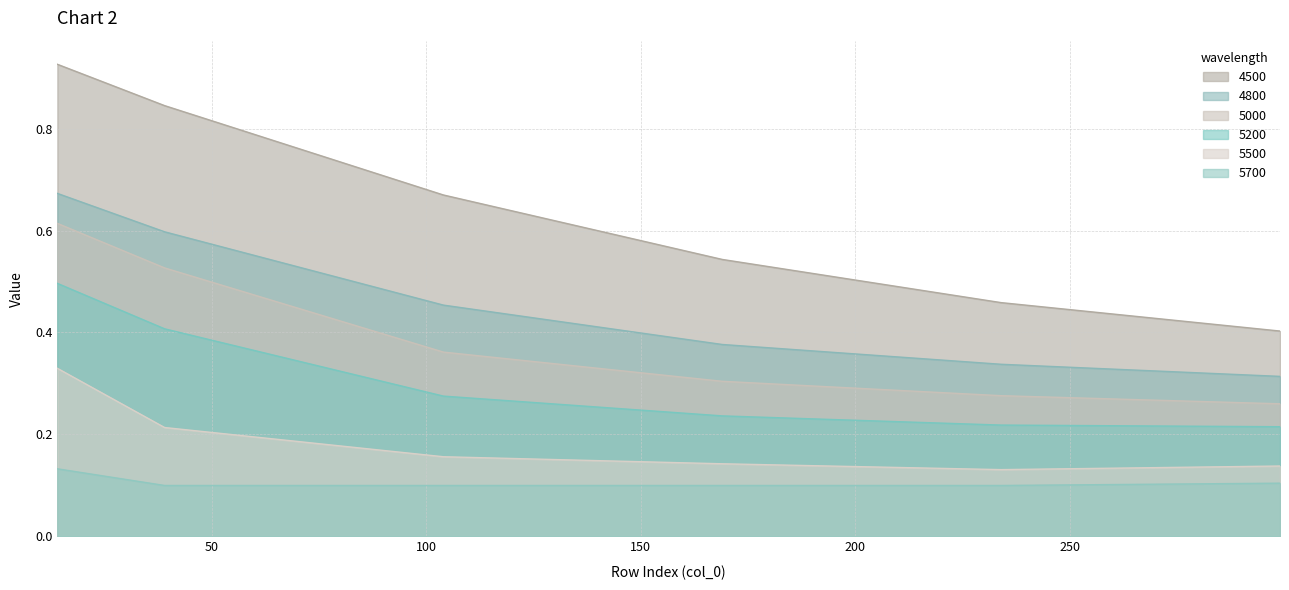

Reading left to right, list all the values displayed in this chart.

4500: 0.9	0.8	0.7	0.5	0.5	0.4
4800: 0.7	0.6	0.5	0.4	0.3	0.3
5000: 0.6	0.5	0.4	0.3	0.3	0.3
5200: 0.5	0.4	0.3	0.2	0.2	0.2
5500: 0.3	0.2	0.2	0.1	0.1	0.1
5700: 0.1	0.1	0.1	0.1	0.1	0.1